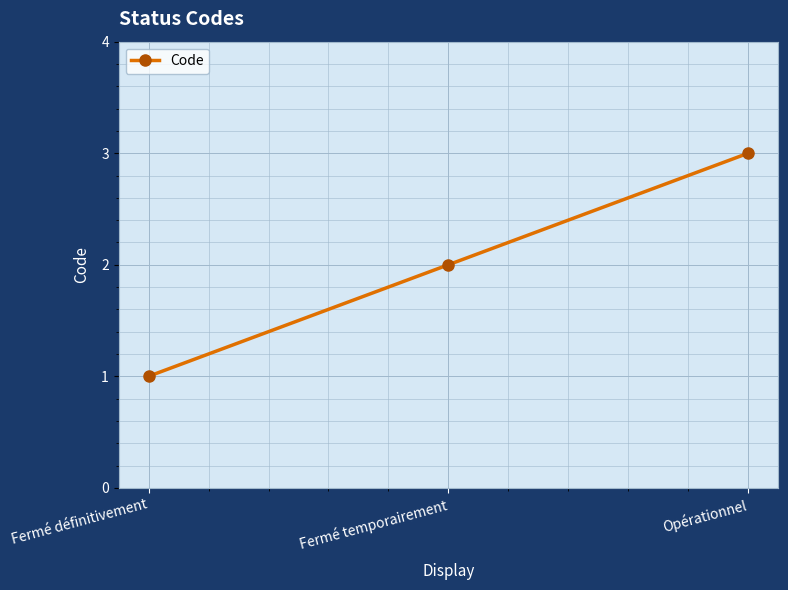

Which category has the highest value across all series?

Opérationnel